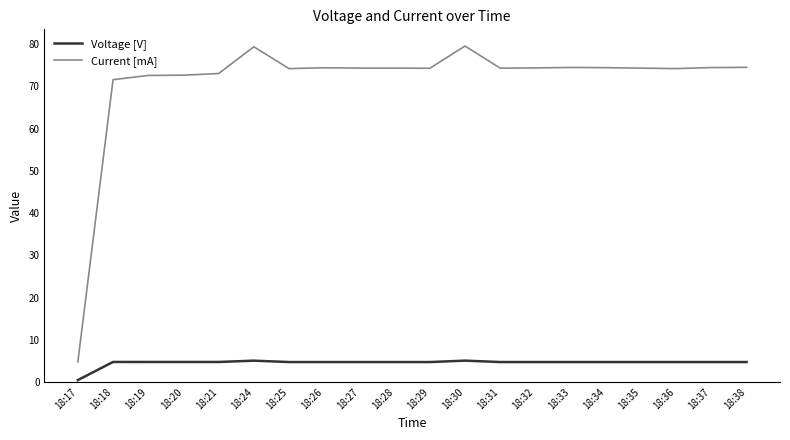

Which series has the largest range (max minus min)?

Current [mA]